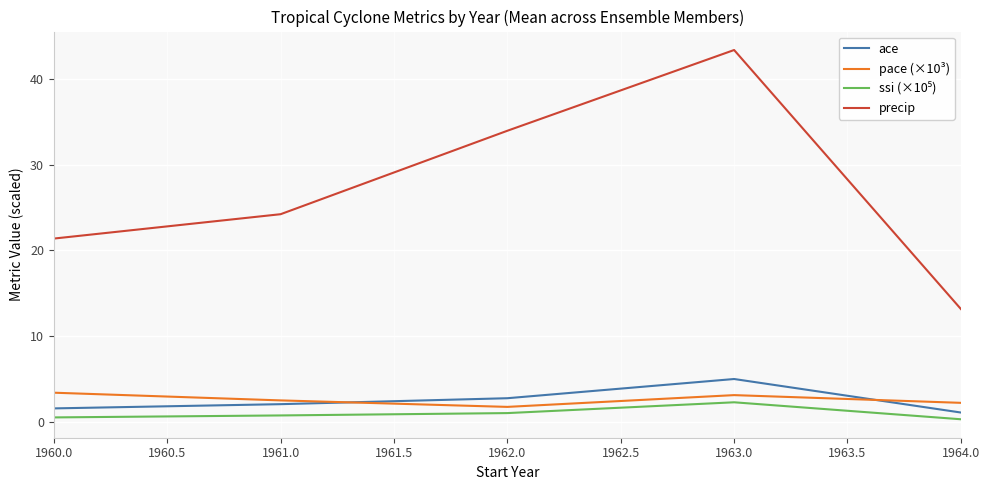

The precip series shows 66.7 at 1963.0. True or false?

False